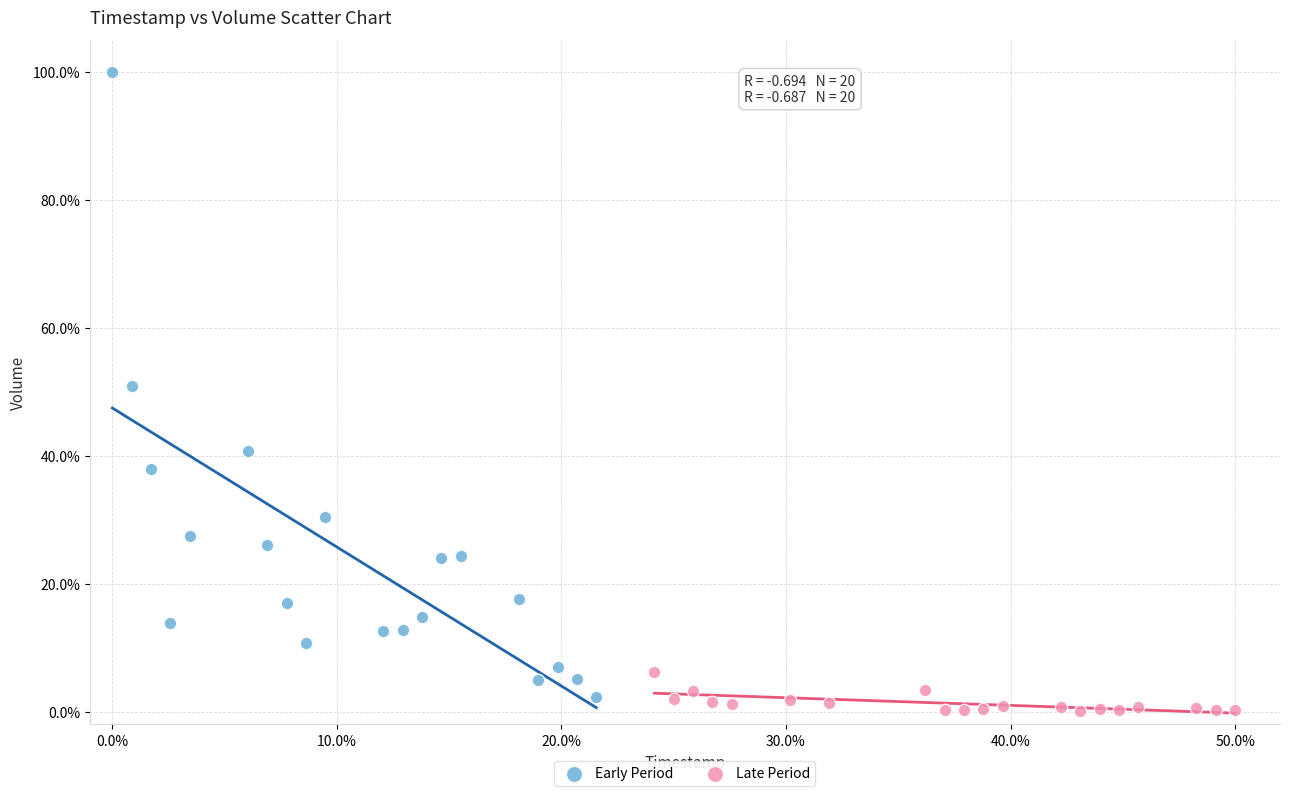

Which series reaches the maximum Y coordinate?

Early Period